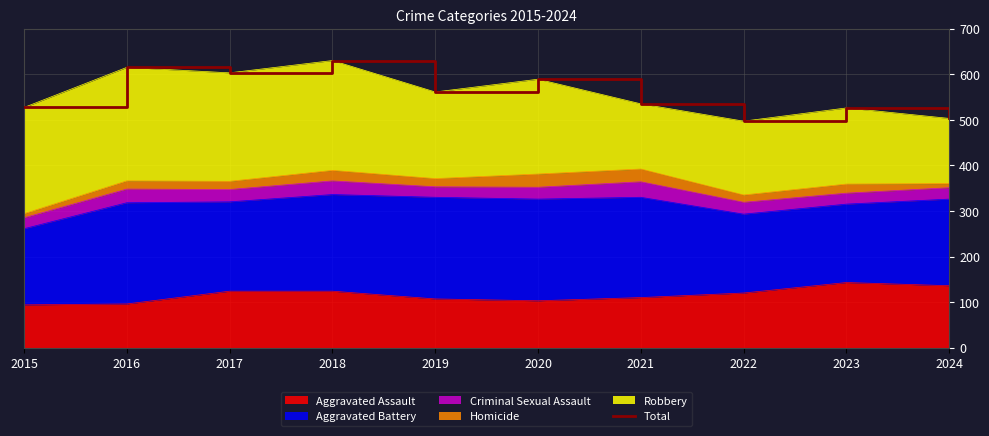

True or false: the data shows 535 at 2021.

True